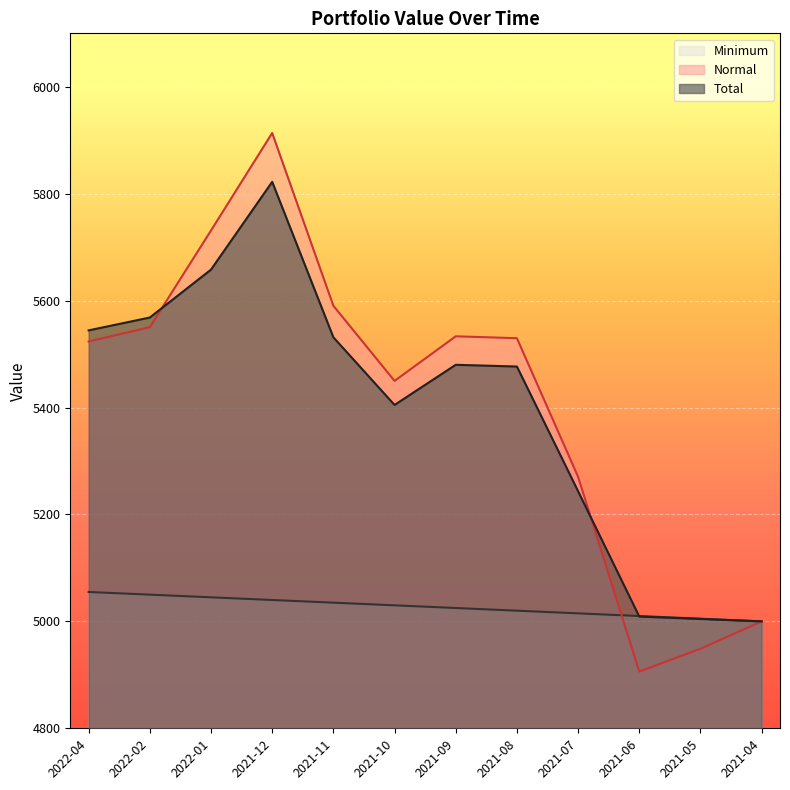

List the series in order of their peak value, highest first.

Normal, Total, Minimum